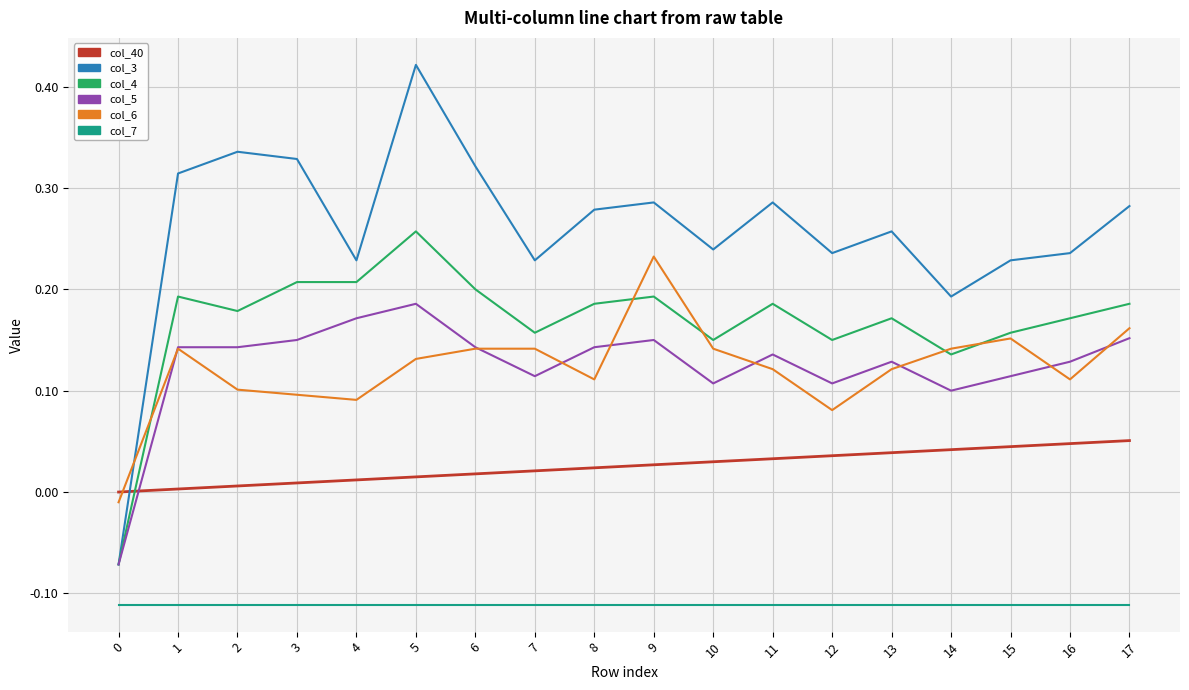

How many positive values does the col_40 series have?

17